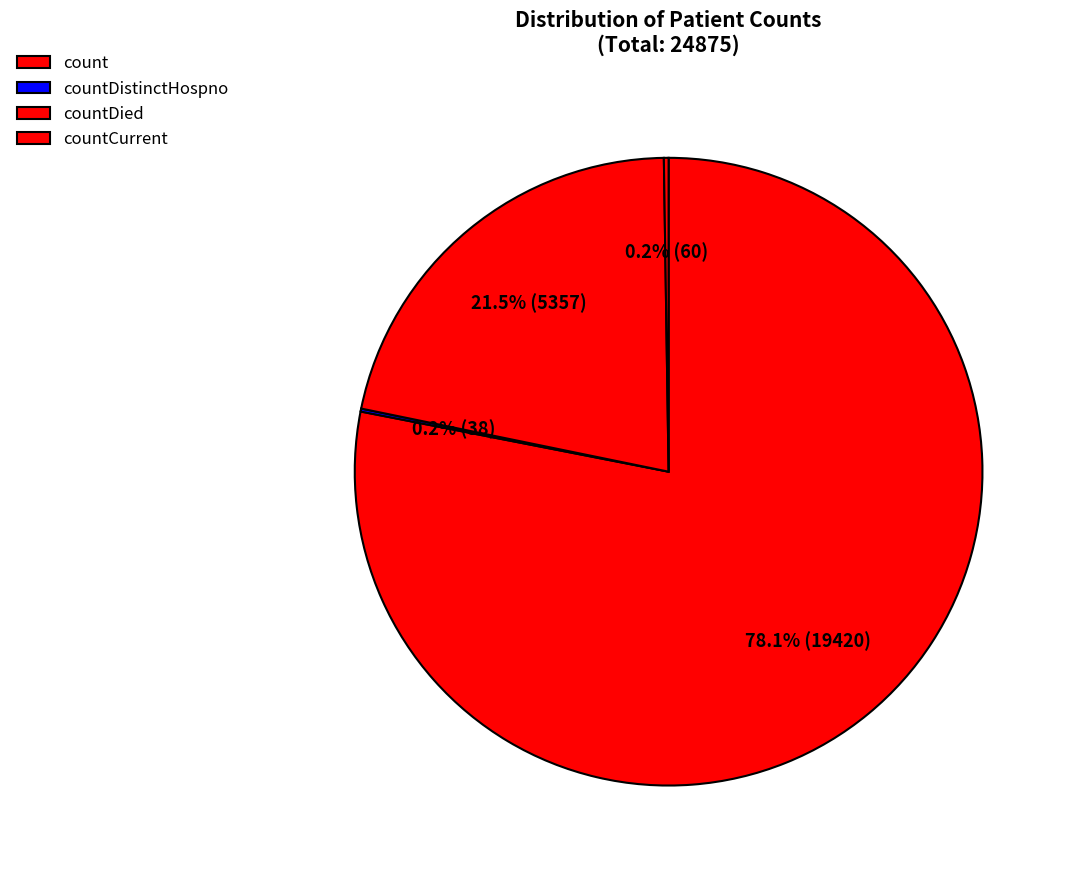

What is the largest slice in the pie chart?

count